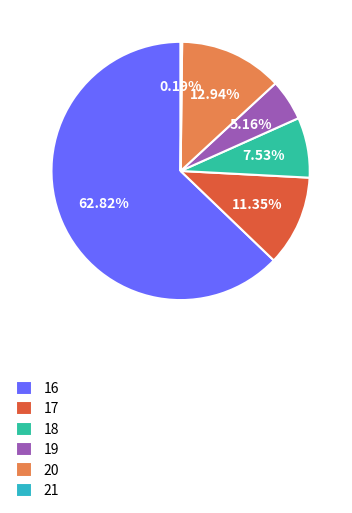

Does any single category account for the majority?

Yes